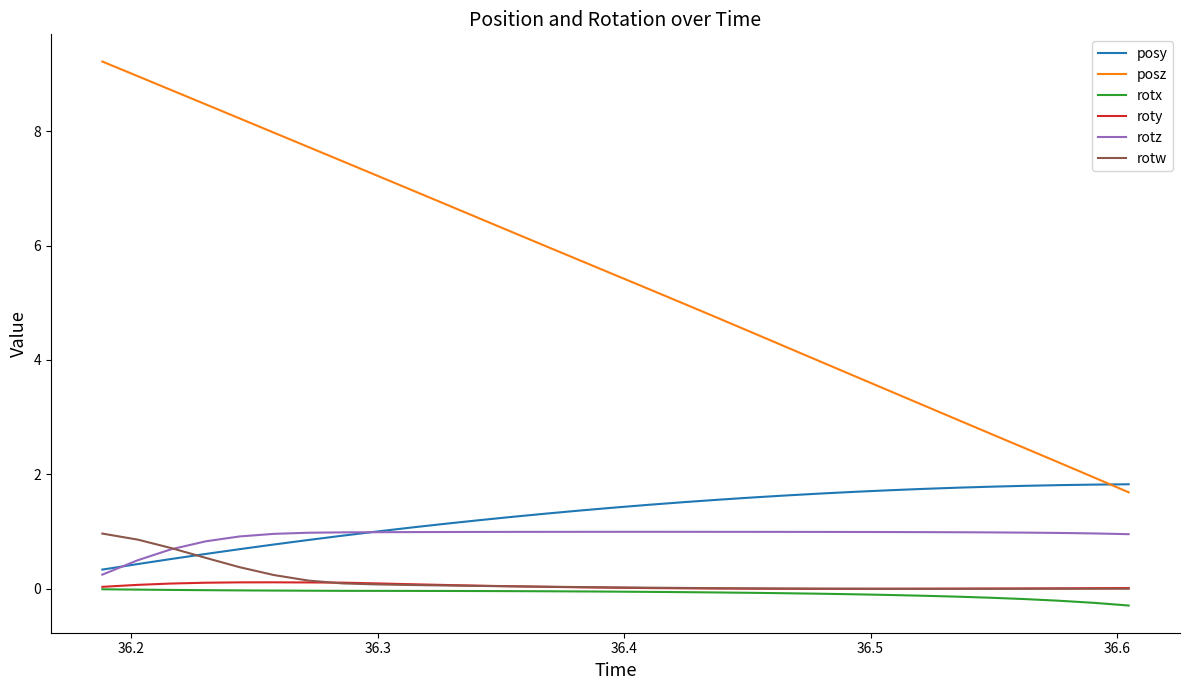

True or false: rotz and roty intersect in this chart.

False